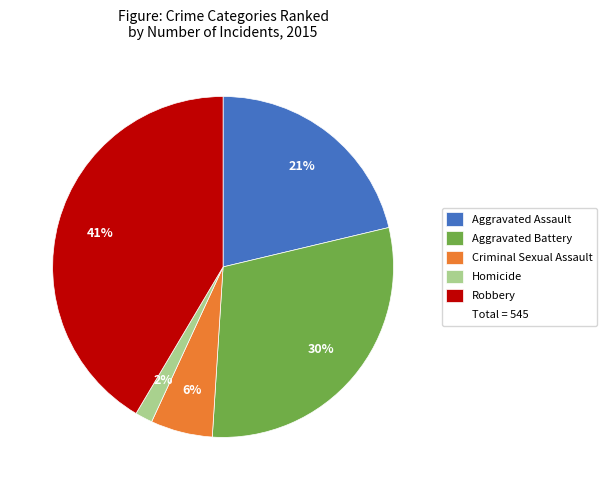

Is there a majority slice in this chart?

No